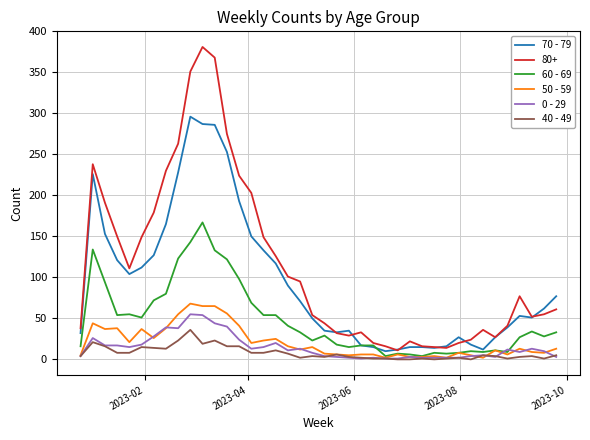

Which series has the largest total across all categories?

80+